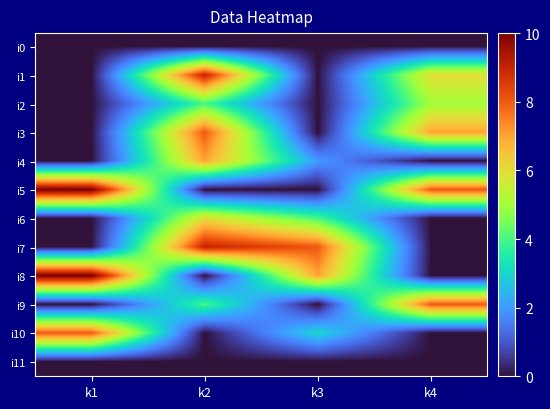

Rank the series by their maximum value, from lowest to highest.

i0, i11, i2, i6, i4, i3, i9, i10, i1, i7, i5, i8